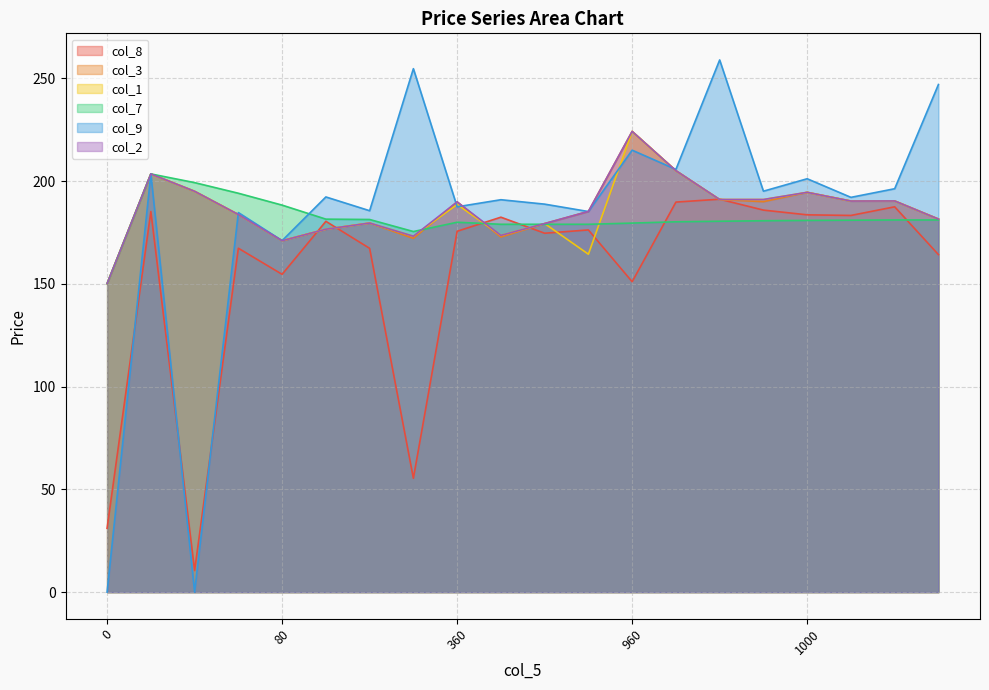

Count the number of data series in this chart.

6